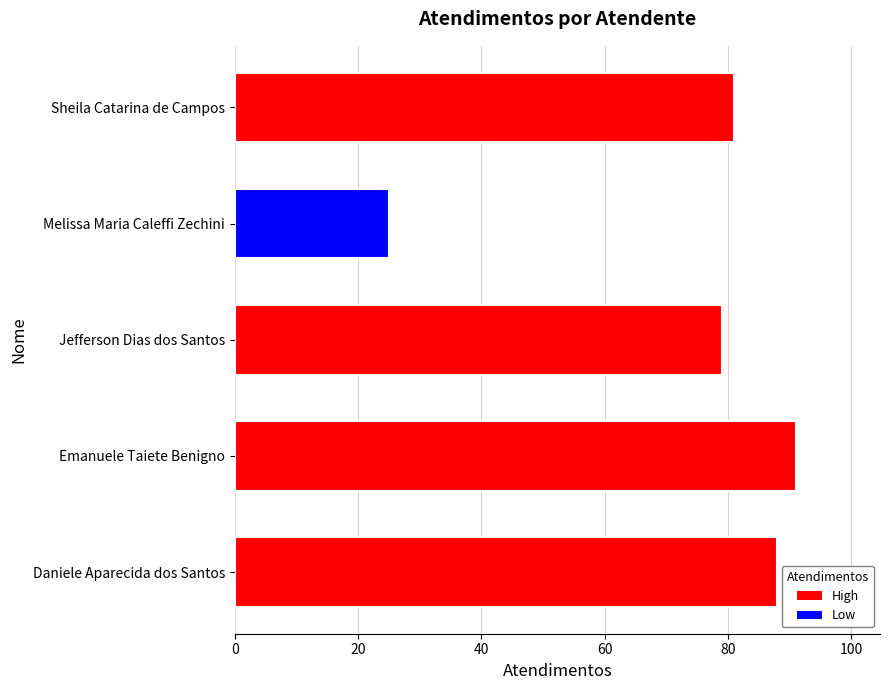

Reading top to bottom, transcribe all the data shown in this chart.

Sheila Catarina de Campos=81	Melissa Maria Caleffi Zechini=25	Jefferson Dias dos Santos=79	Emanuele Taiete Benigno=91	Daniele Aparecida dos Santos=88